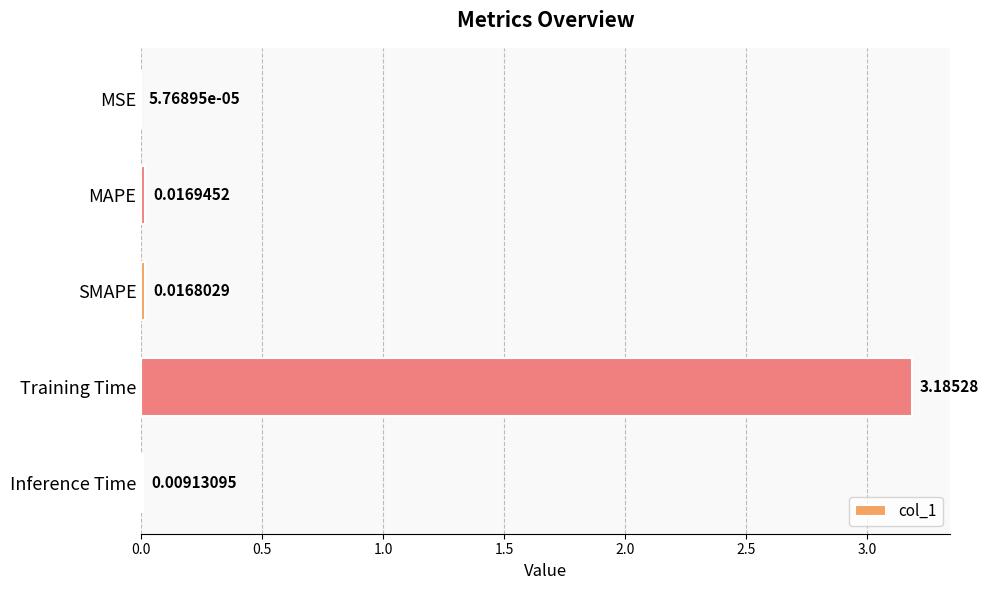

Which category has the highest value across all series?

Training Time